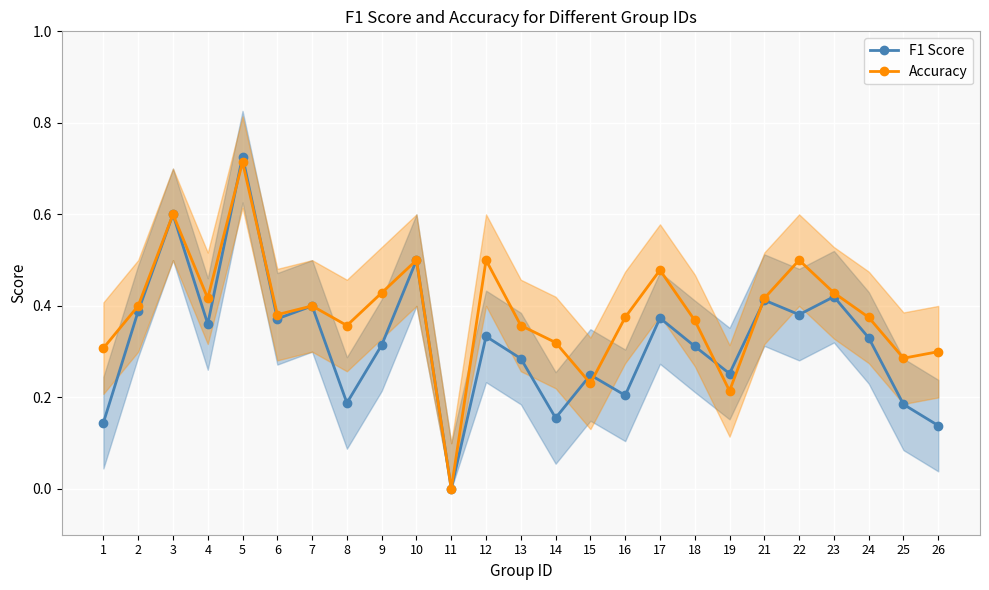

Which series has the largest range (max minus min)?

F1 Score